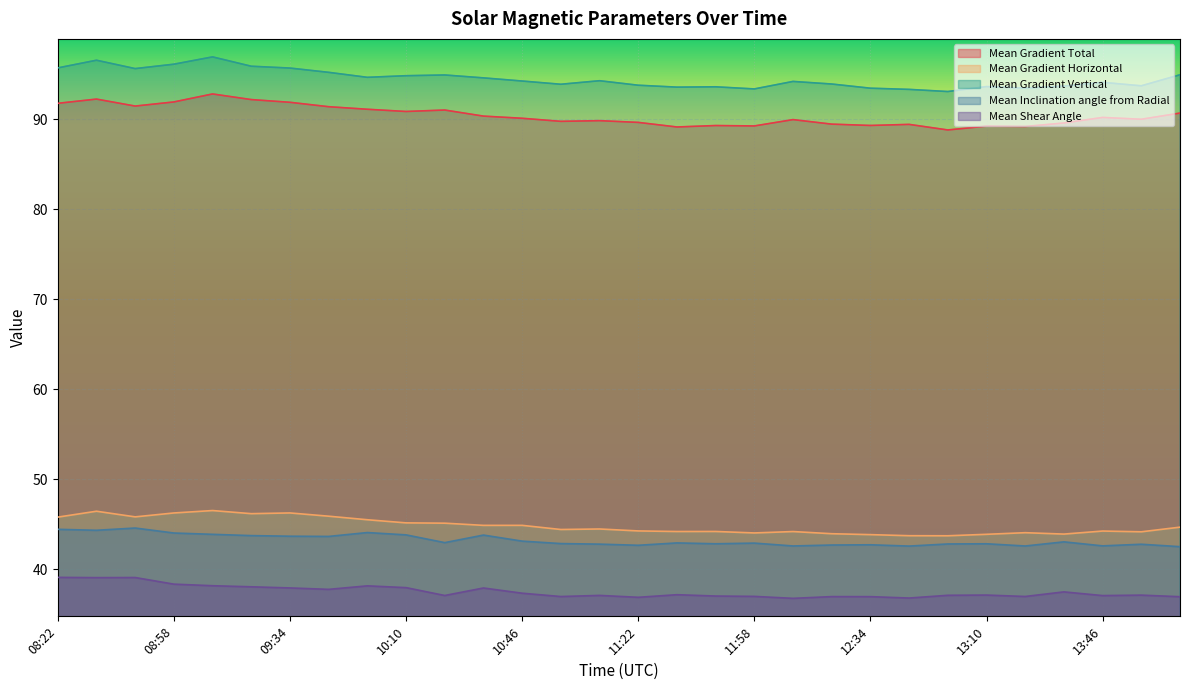

What is the smallest value displayed?

36.8